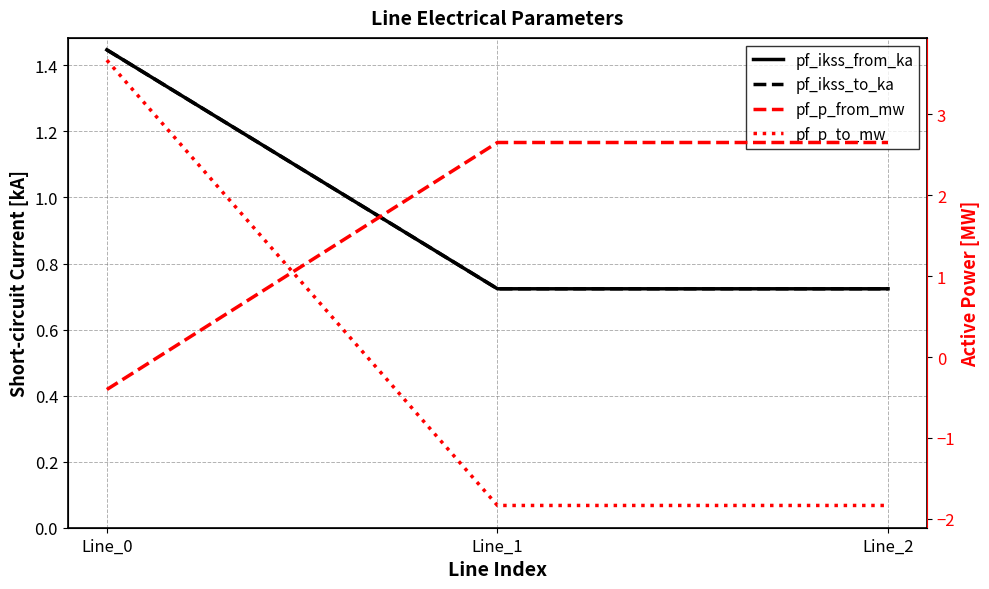

Reading left to right, extract all data points from this chart.

pf_ikss_from_ka: 1.4	0.7	0.7
pf_ikss_to_ka: 1.4	0.7	0.7
pf_p_from_mw: -0.4	2.7	2.7
pf_p_to_mw: 3.7	-1.8	-1.8